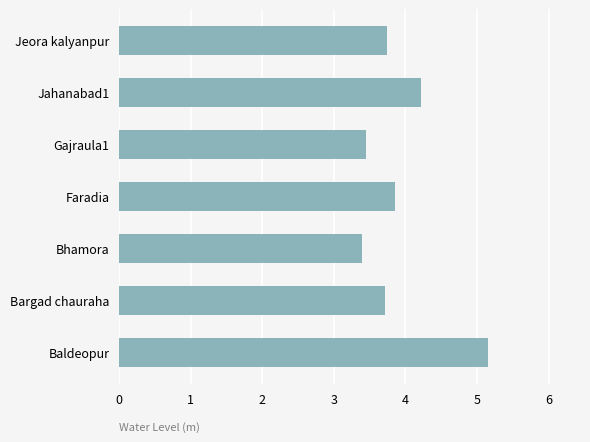

Is it true that the value at Faradia is 6.8?

False